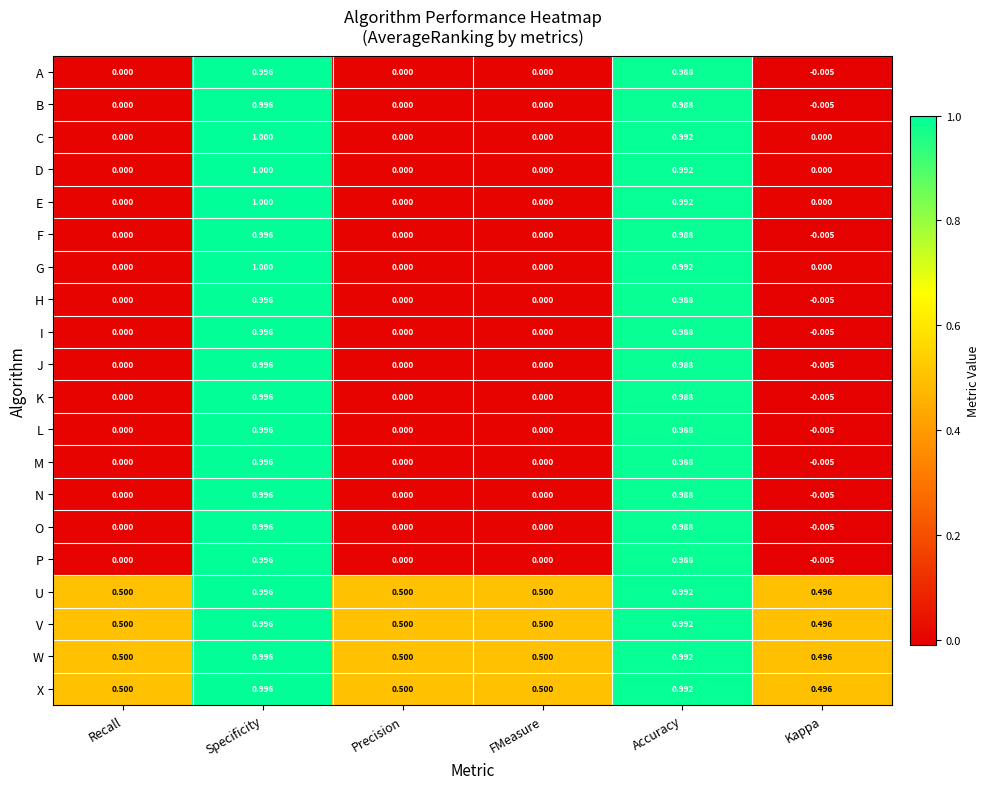

Is the value of W at Recall greater than the value of M at Specificity?

No